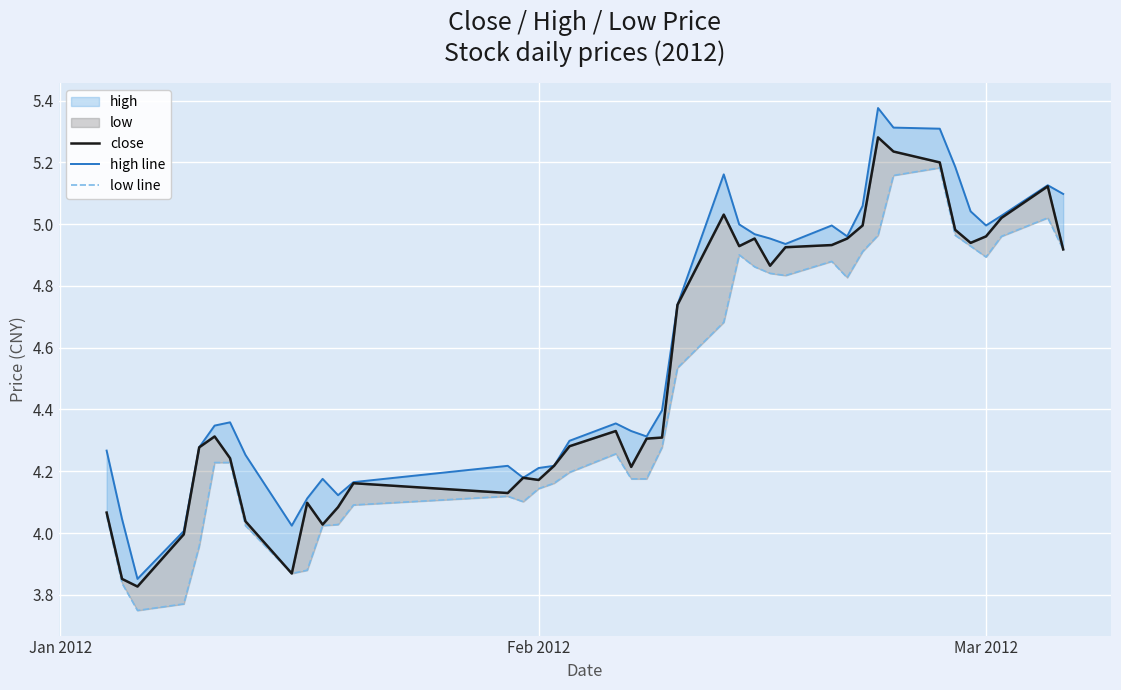

How many values in the close series exceed 4?

36